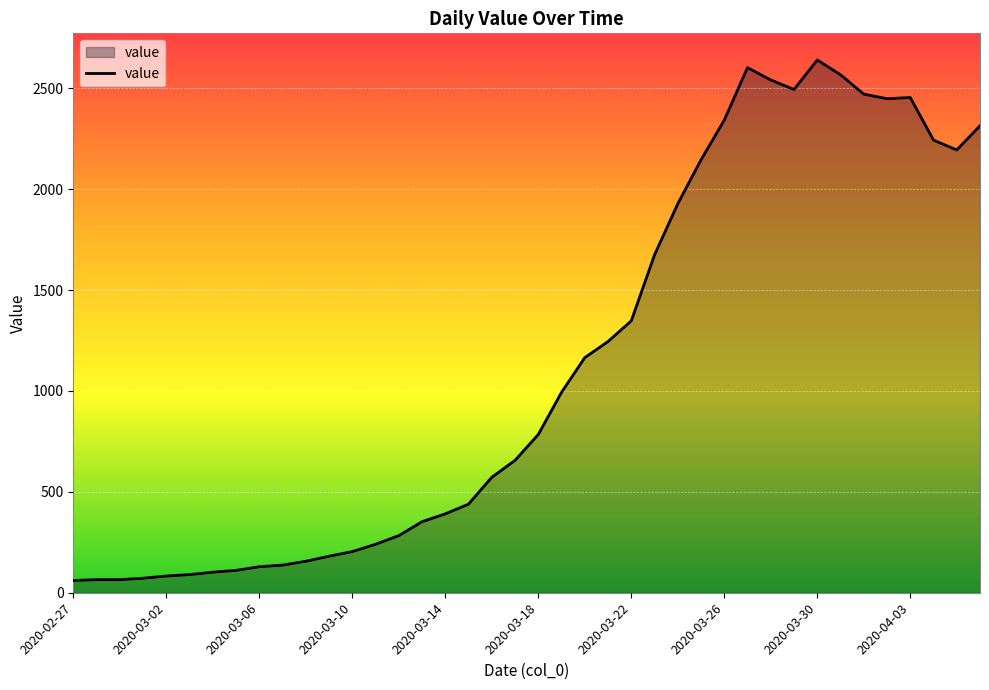

What is the maximum value shown in the chart?

2640